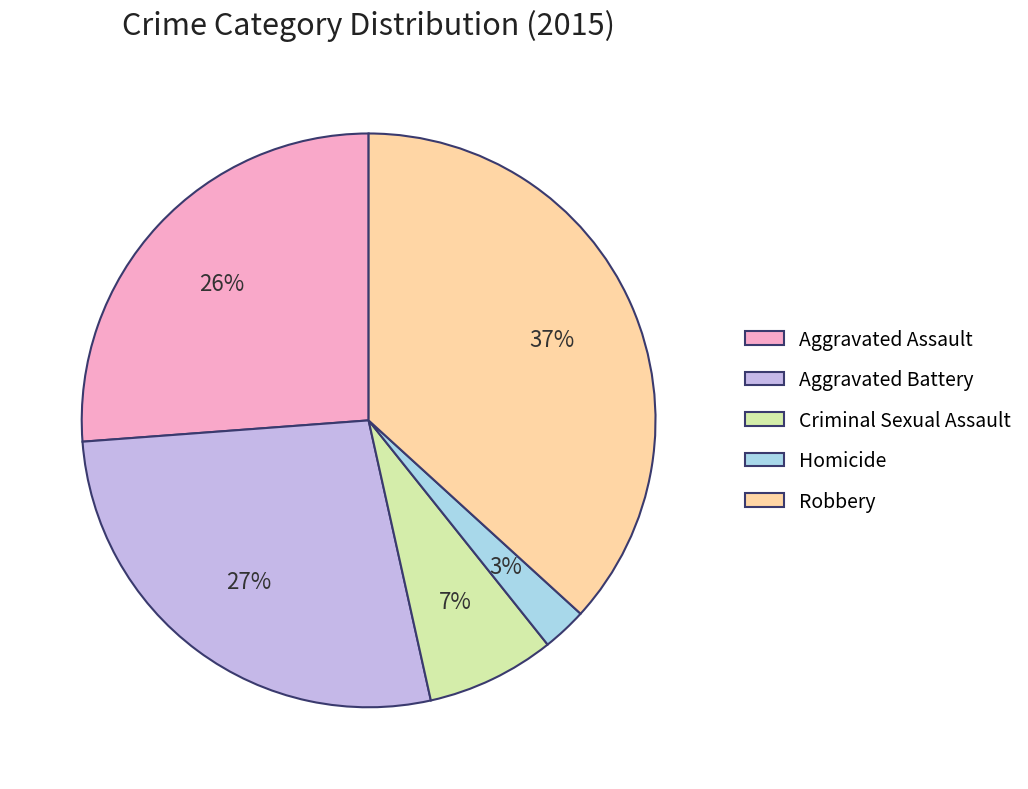

Between Aggravated Battery and Criminal Sexual Assault, which is larger?

Aggravated Battery